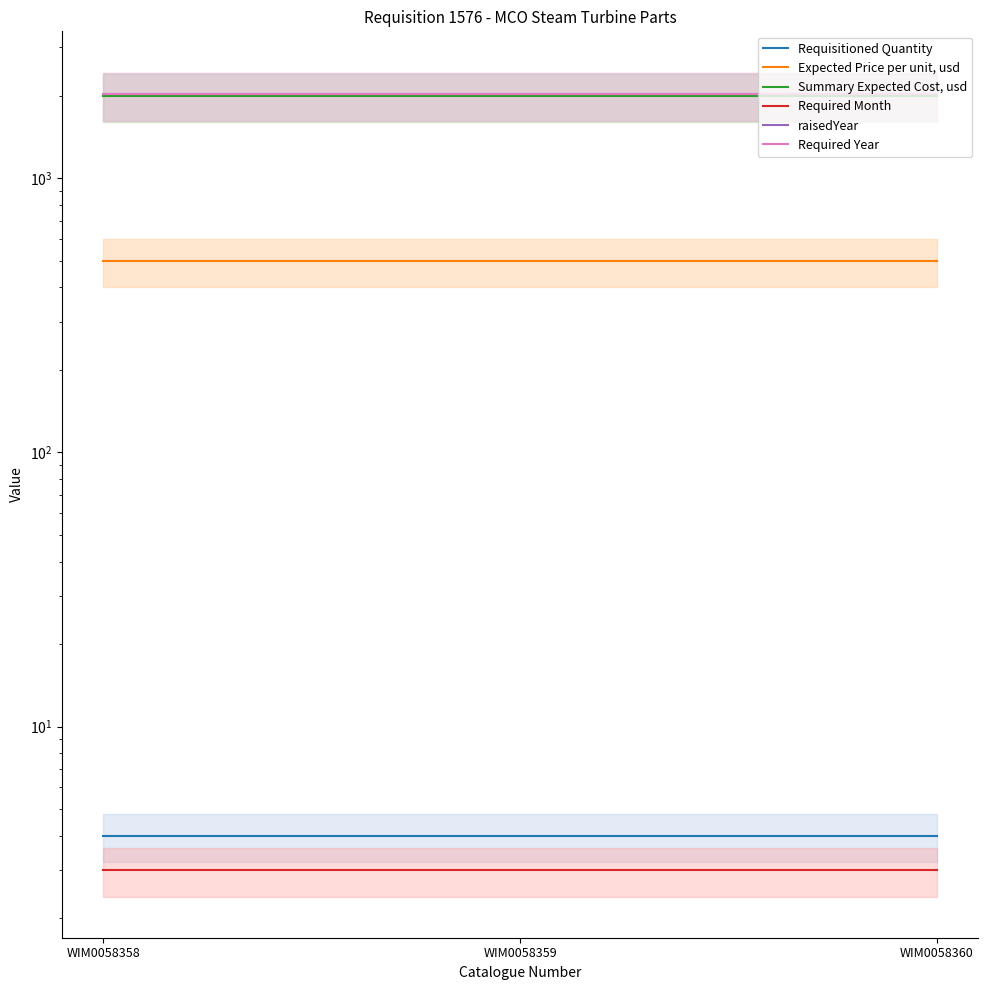

Reading left to right, extract all data points from this chart.

Requisitioned Quantity: WIM0058358=4	WIM0058359=4	WIM0058360=4
Expected Price per unit, usd: WIM0058358=500	WIM0058359=500	WIM0058360=500
Summary Expected Cost, usd: WIM0058358=2000	WIM0058359=2000	WIM0058360=2000
Required Month: WIM0058358=3	WIM0058359=3	WIM0058360=3
raisedYear: WIM0058358=2024	WIM0058359=2024	WIM0058360=2024
Required Year: WIM0058358=2024	WIM0058359=2024	WIM0058360=2024